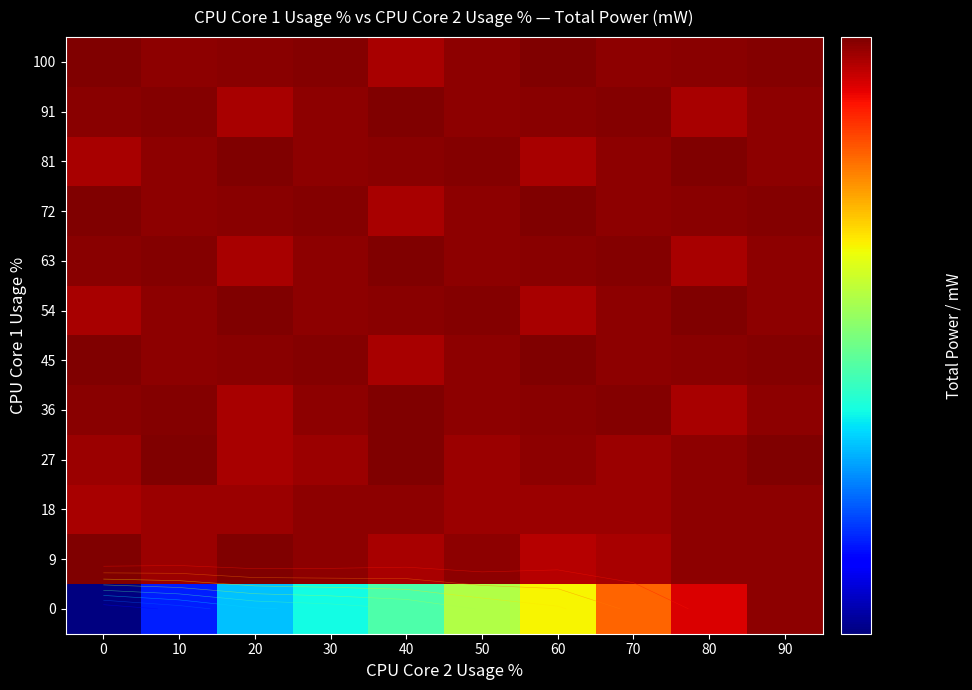

Is the value of 9 at 0 greater than the value of 72 at 90?

Yes